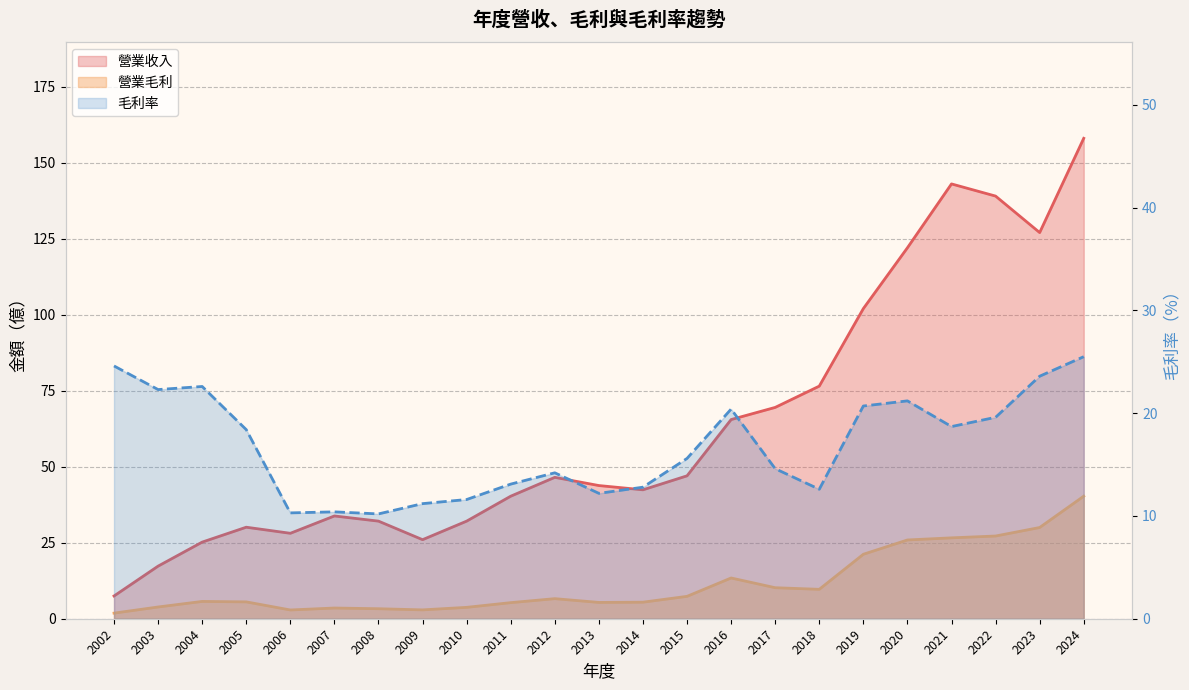

How many lines are shown in the chart?

3